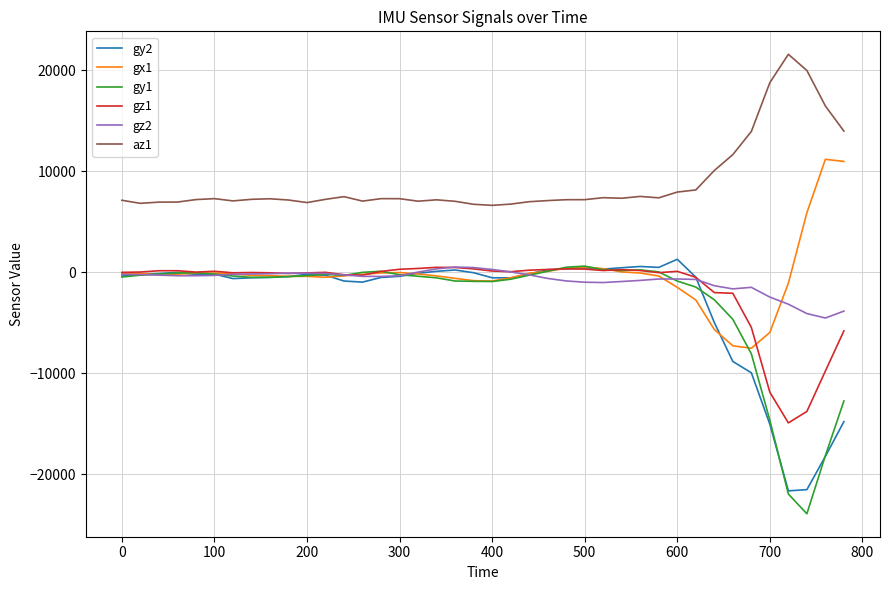

How many distinct data groups are displayed?

6